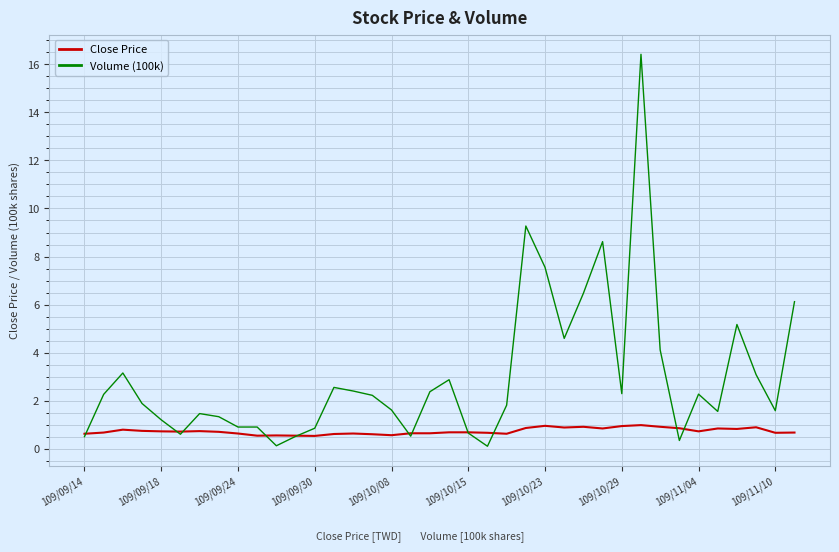

Which series has the widest spread of values?

Volume (100k)